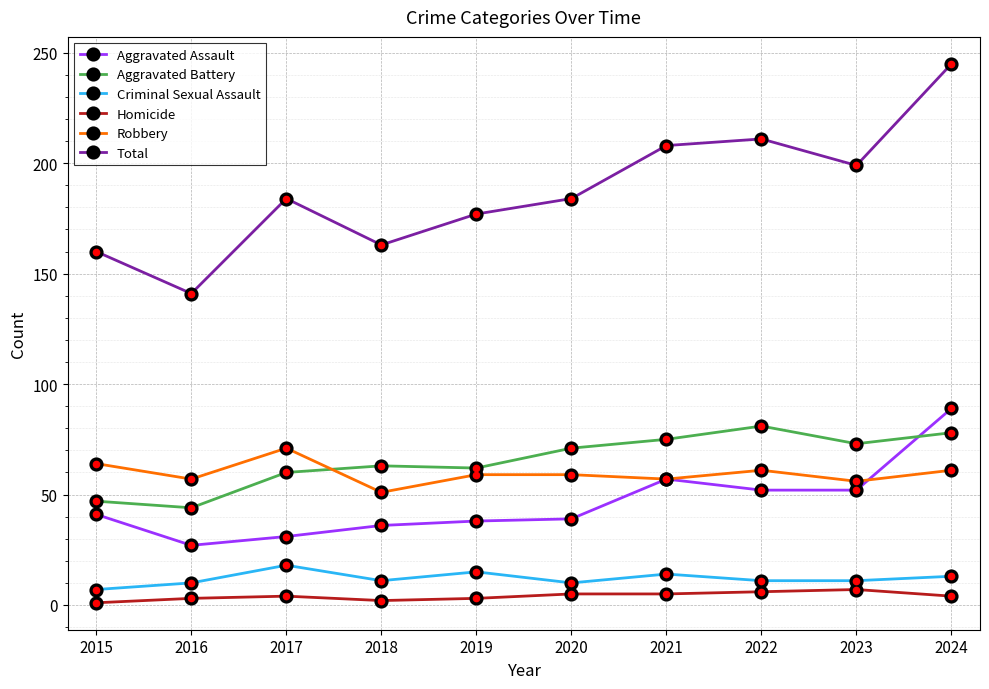

What is the lowest value of the Total series?

141